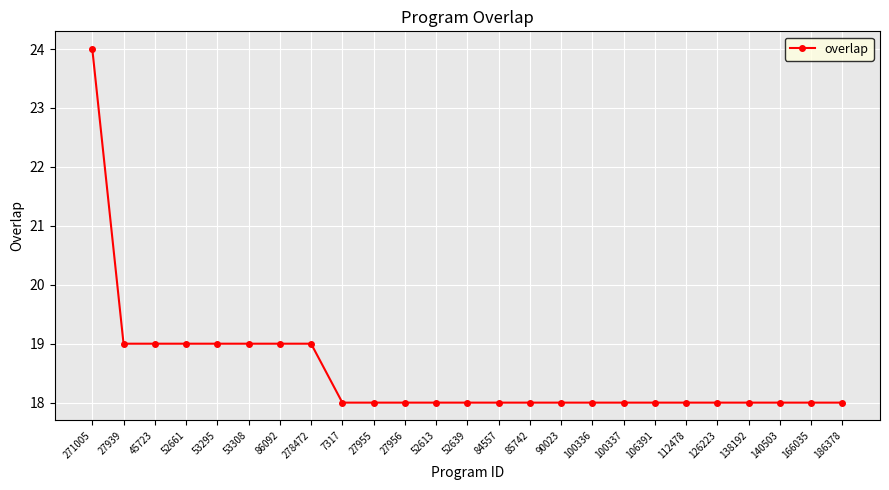

What is the greatest value displayed?

24